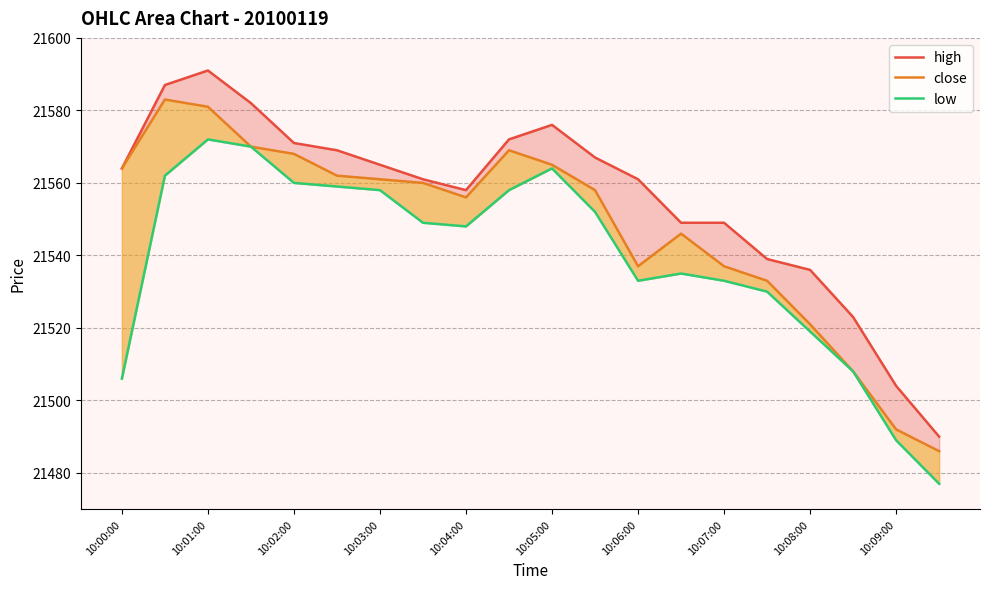

The value of close at 10:09:00 is 7222. True or false?

False